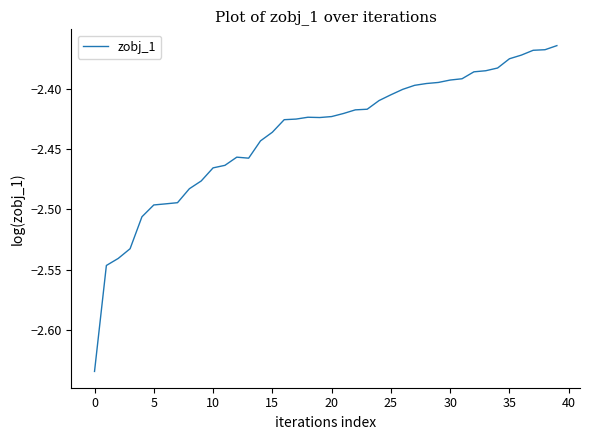

At which category does the data reach its first local valley?

13